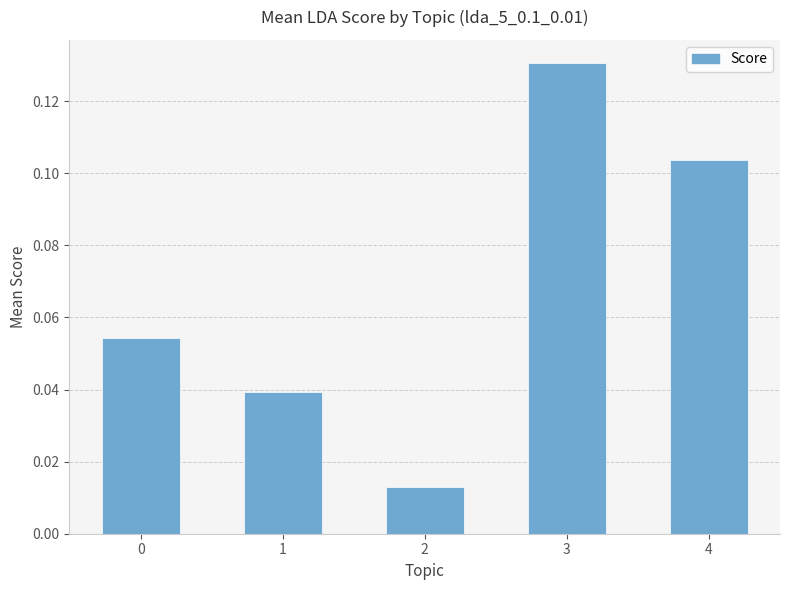

How many values are between 0 and 1?

5